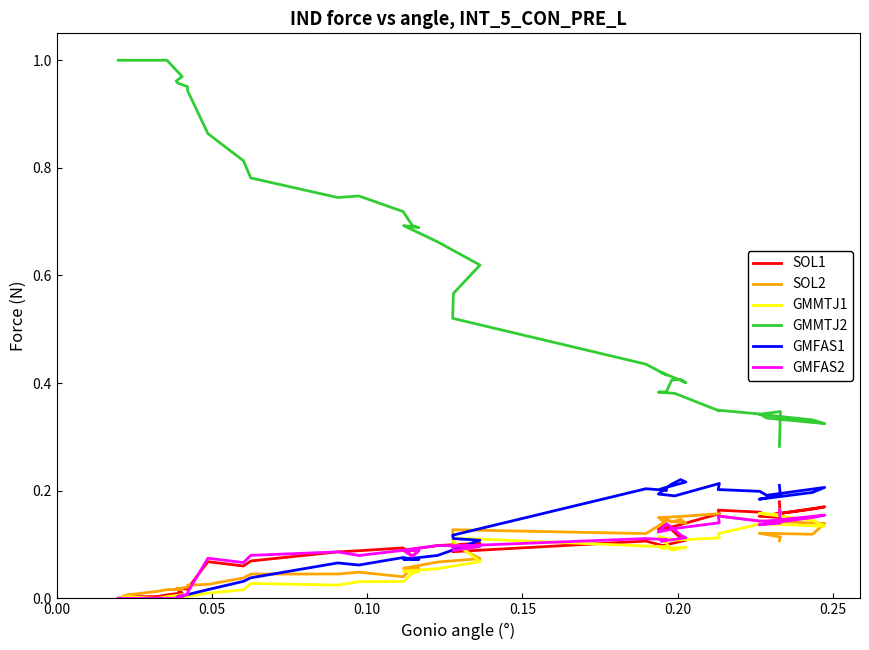

Reading right to left, what are all the values shown in this chart?

SOL1: 0.2	0.2	0.2	0.2	0.2	0.2	0.2	0.2	0.2	0.1	0.1	0.1	0.1	0.1	0.1	0.1	0.1	0.1	0.1	0.1	0.1	0.1	0.1	0.1	0.1	0.1	0.1	0.1	0.1	0.1	0.1	0.0	0.0	0.0	0.0	0.0	0.0	0.0	0.0	0.0
SOL2: 0.1	0.1	0.1	0.1	0.1	0.1	0.1	0.2	0.2	0.2	0.1	0.1	0.1	0.1	0.1	0.1	0.1	0.1	0.1	0.1	0.1	0.1	0.1	0.1	0.1	0.0	0.0	0.0	0.0	0.0	0.0	0.0	0.0	0.0	0.0	0.0	0.0	0.0	0.0	0.0
GMMTJ1: 0.2	0.2	0.2	0.1	0.1	0.1	0.1	0.1	0.1	0.1	0.1	0.1	0.1	0.1	0.1	0.1	0.1	0.1	0.1	0.1	0.1	0.1	0.1	0.1	0.0	0.0	0.0	0.0	0.0	0.0	0.0	0.0	0.0	0.0	0.0	0.0	0.0	0.0	0.0	0.0
GMMTJ2: 0.3	0.3	0.3	0.3	0.3	0.3	0.3	0.3	0.3	0.4	0.4	0.4	0.4	0.4	0.4	0.4	0.4	0.4	0.5	0.6	0.6	0.7	0.7	0.7	0.7	0.7	0.7	0.7	0.8	0.8	0.9	0.9	1.0	1.0	1.0	1.0	1.0	1.0	1.0	1.0
GMFAS1: 0.2	0.2	0.2	0.2	0.2	0.2	0.2	0.2	0.2	0.2	0.2	0.2	0.2	0.2	0.2	0.2	0.2	0.2	0.1	0.1	0.1	0.1	0.1	0.1	0.1	0.1	0.1	0.1	0.0	0.0	0.0	0.0	0.0	0.0	0.0	0.0	0.0	0.0	0.0	0.0
GMFAS2: 0.2	0.1	0.1	0.2	0.2	0.1	0.1	0.2	0.1	0.1	0.1	0.1	0.1	0.1	0.1	0.1	0.1	0.1	0.1	0.1	0.1	0.1	0.1	0.1	0.1	0.1	0.1	0.1	0.1	0.1	0.1	0.0	0.0	0.0	0.0	0.0	0.0	0.0	0.0	0.0